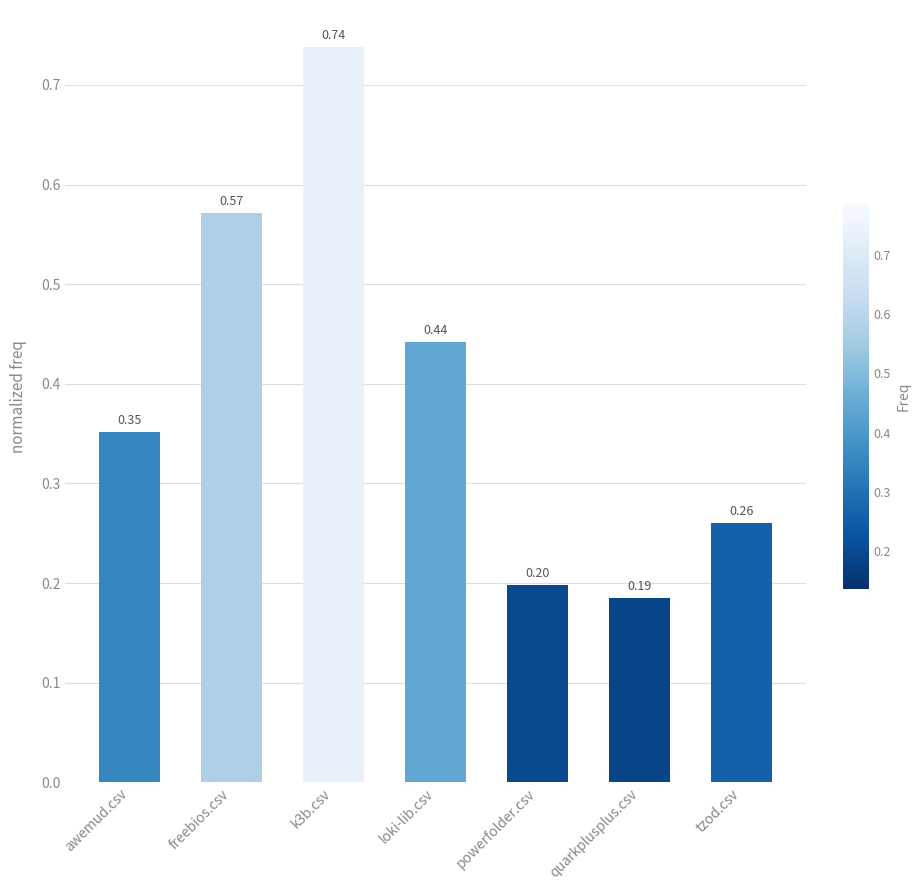

What is the change in value from awemud.csv to k3b.csv?

+0.4